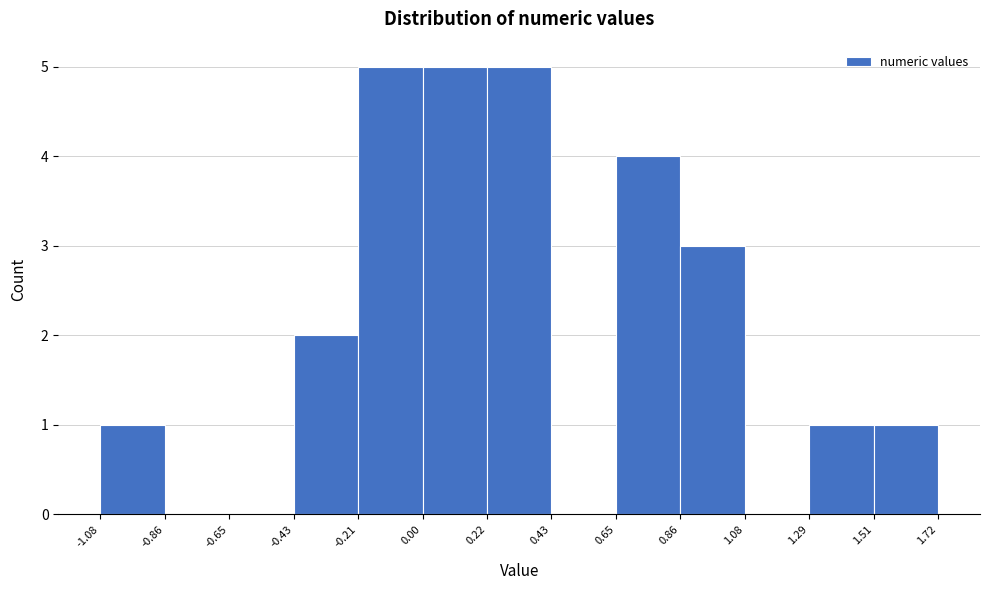

Reading left to right, list every bar in this chart as the range it spans on the x-axis followed by its height. The values are not printed on the chart, so give them approximately, as read against the axis.

-1.08 to -0.86: 1
-0.86 to -0.65: 0
-0.65 to -0.43: 0
-0.43 to -0.21: 2
-0.21 to 0.00: 5
0.00 to 0.22: 5
0.22 to 0.43: 5
0.43 to 0.65: 0
0.65 to 0.86: 4
0.86 to 1.08: 3
1.08 to 1.29: 0
1.29 to 1.51: 1
1.51 to 1.72: 1